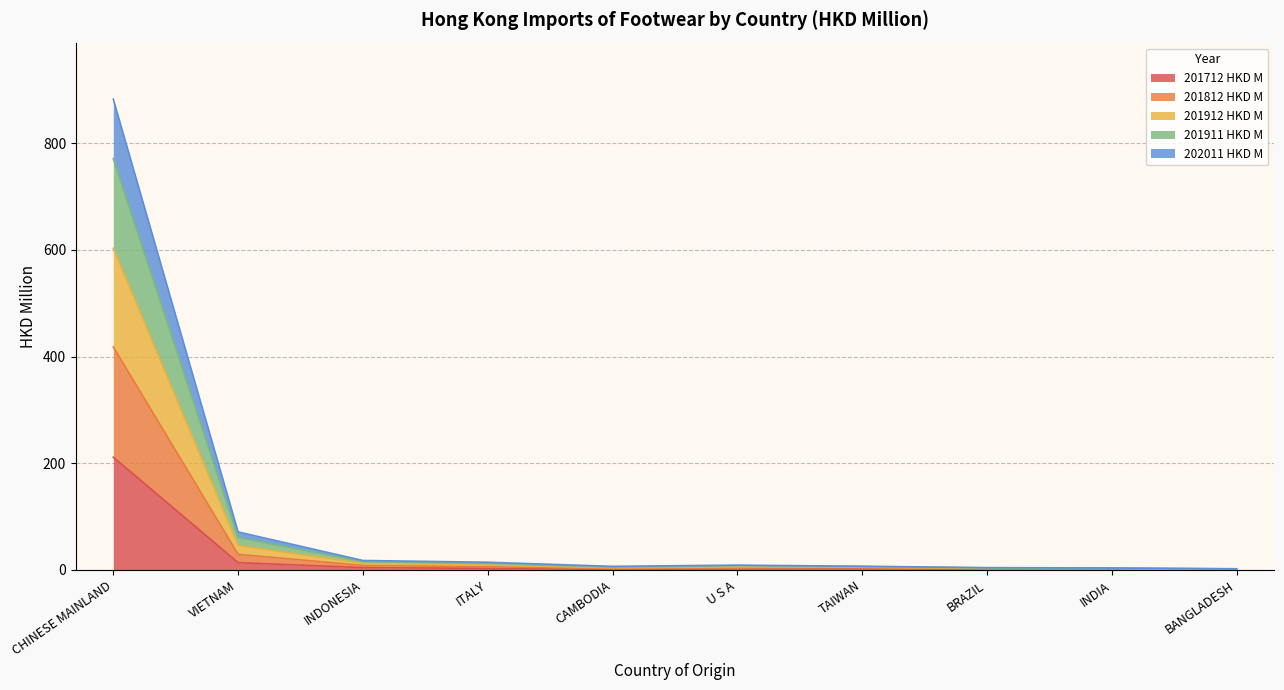

What is the highest value of the 201712 HKD M series?

211.4